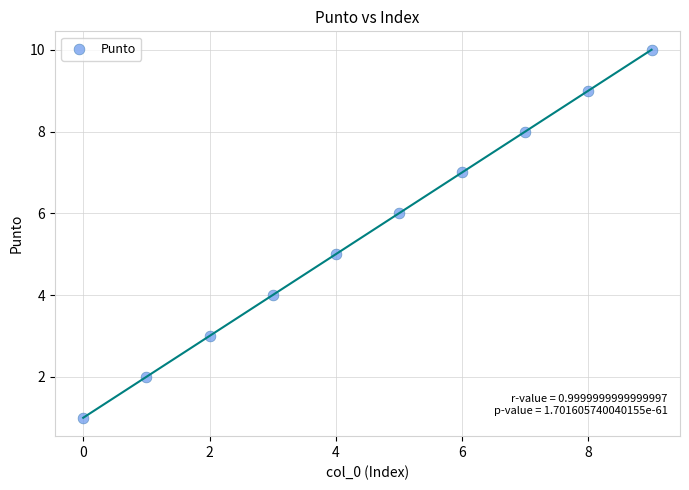

What is the range of Y values (max minus min)?

9